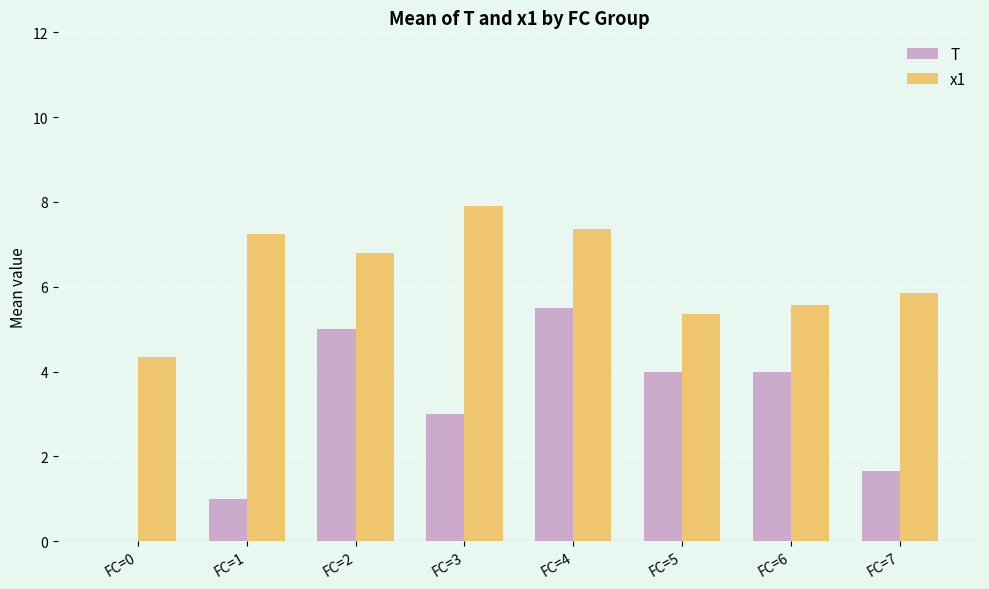

At which category is the sum across all series the highest?

FC=4